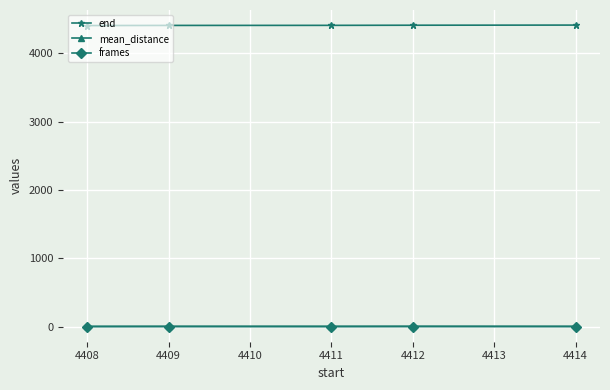

What is the value of the frames point at the 5th from the left?

2.0